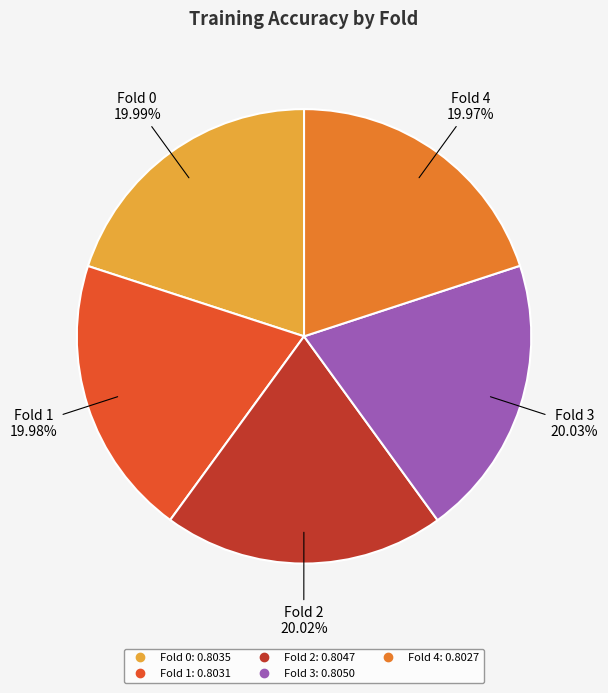

What portion of the pie excludes Fold 4?

80.0%